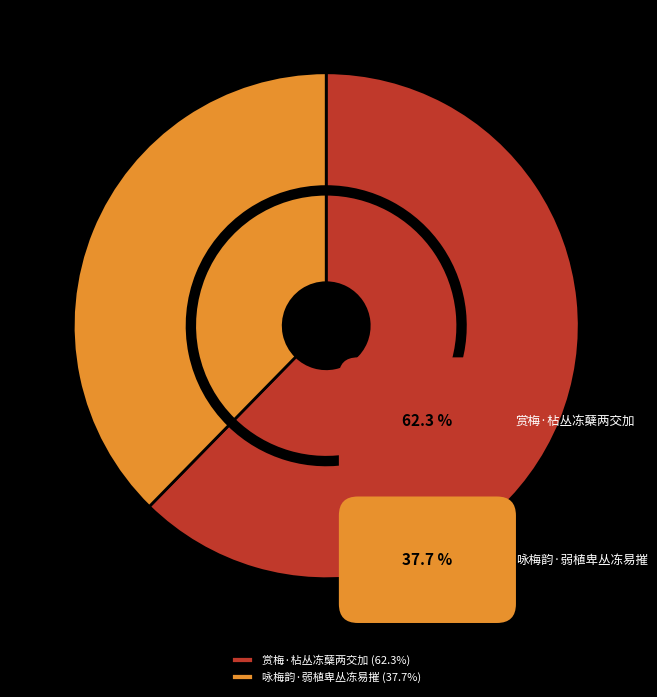

To the nearest percent, what is the average slice percentage?

50%